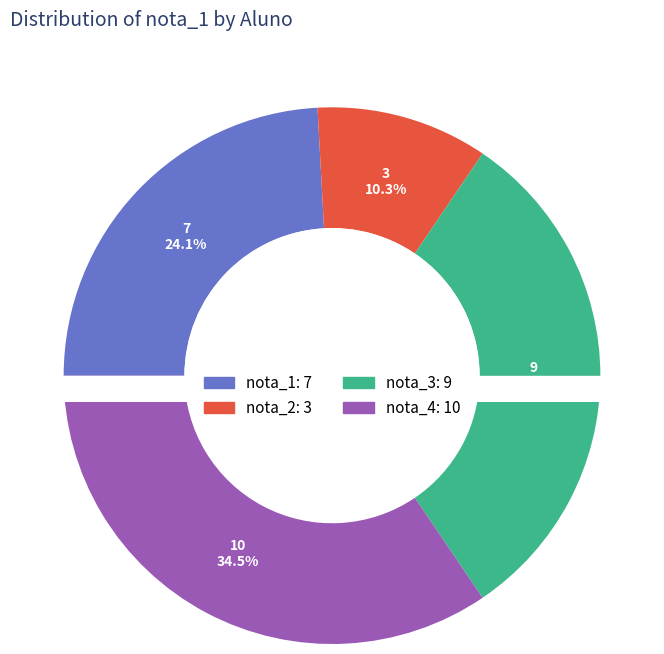

To the nearest percent, what portion does nota_3 represent?

31%